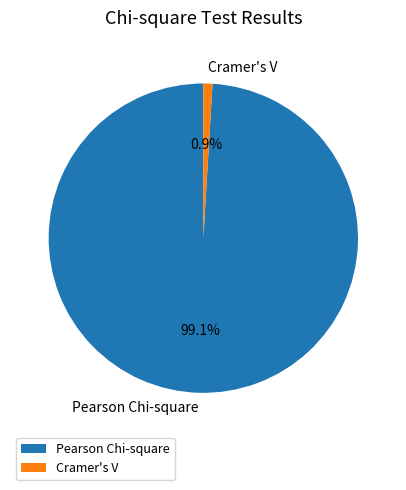

True or false: Pearson Chi-square accounts for 93% of the total.

False